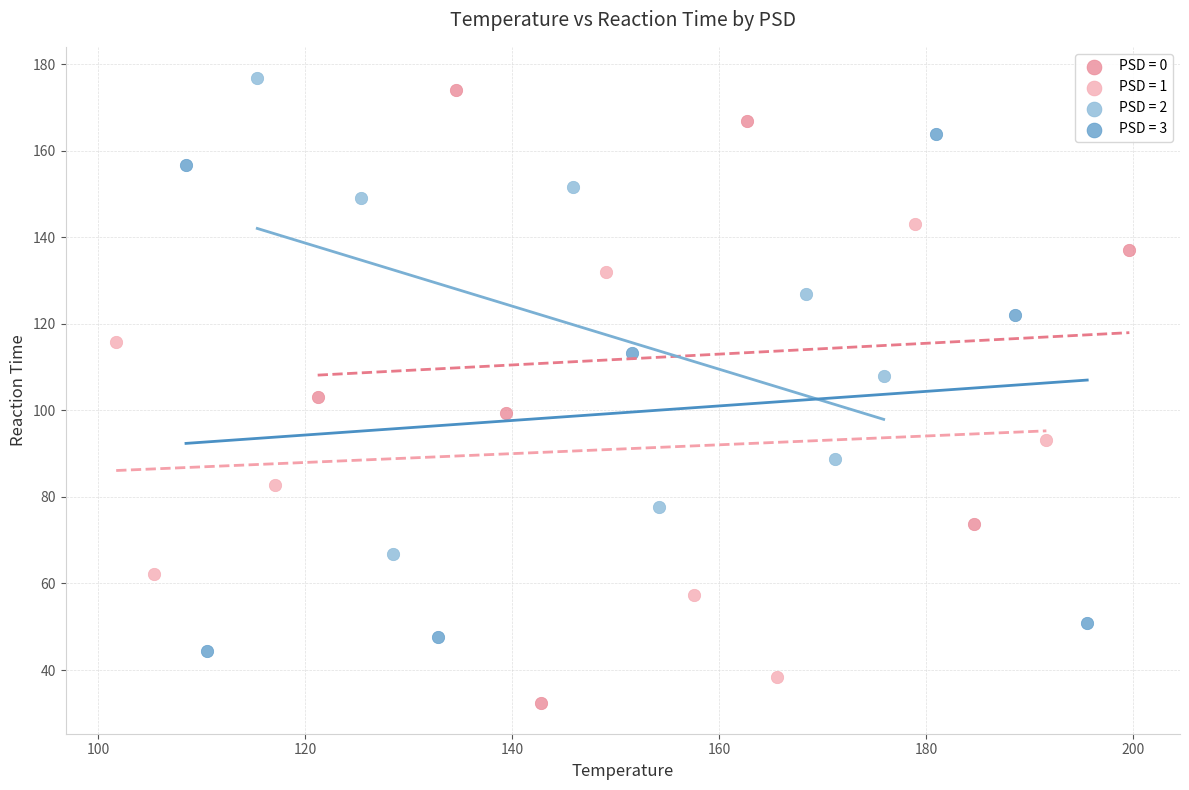

Which series has the widest spread of Y values?

PSD = 0